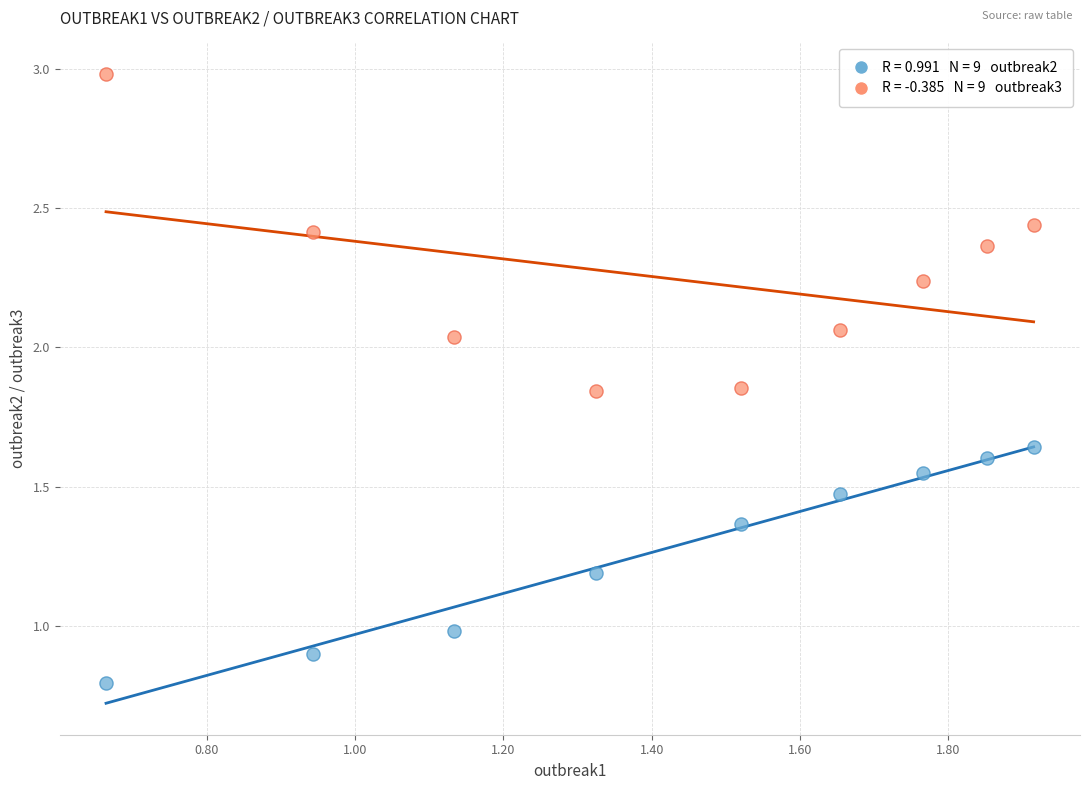

Across all data points, what is the range of X values (max minus min)?

1.3